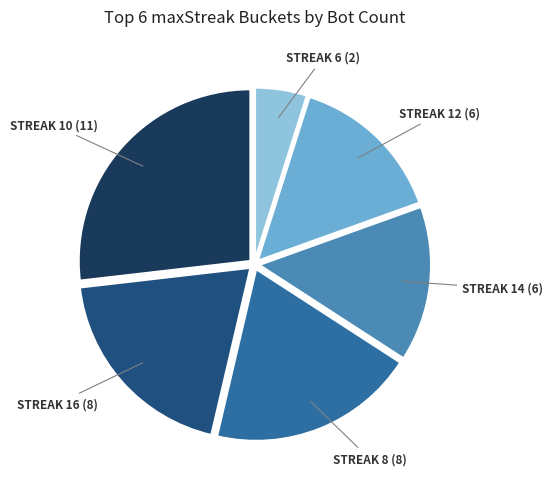

Is there any slice that represents more than half of the pie?

No